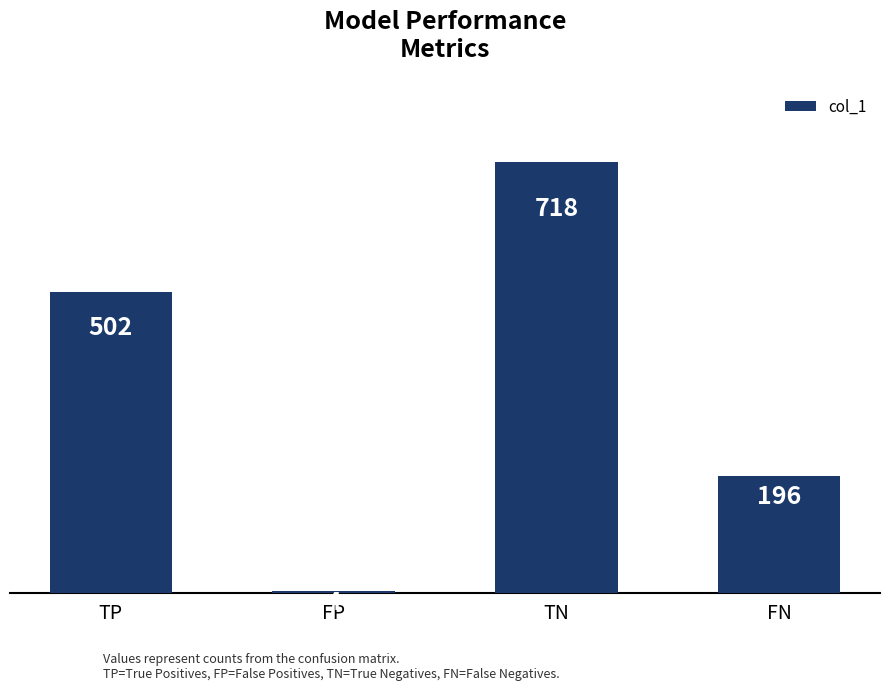

Reading left to right, what are all the values shown in this chart?

TP=502	FP=4	TN=718	FN=196